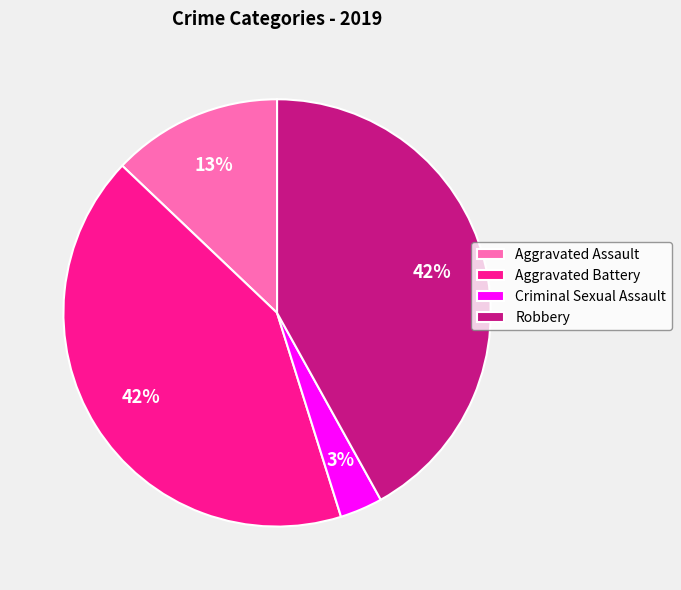

True or false: Aggravated Battery accounts for 42% of the total.

True